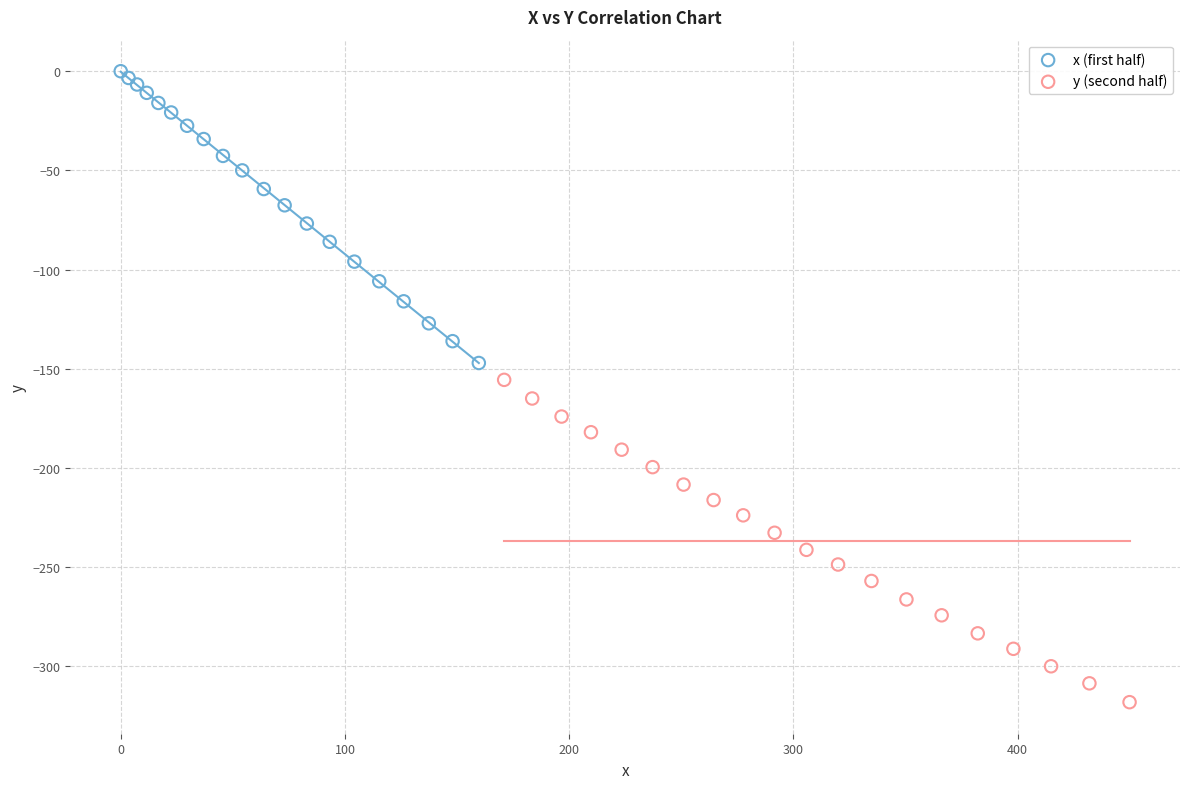

Which series has the widest spread of Y values?

y (second half)